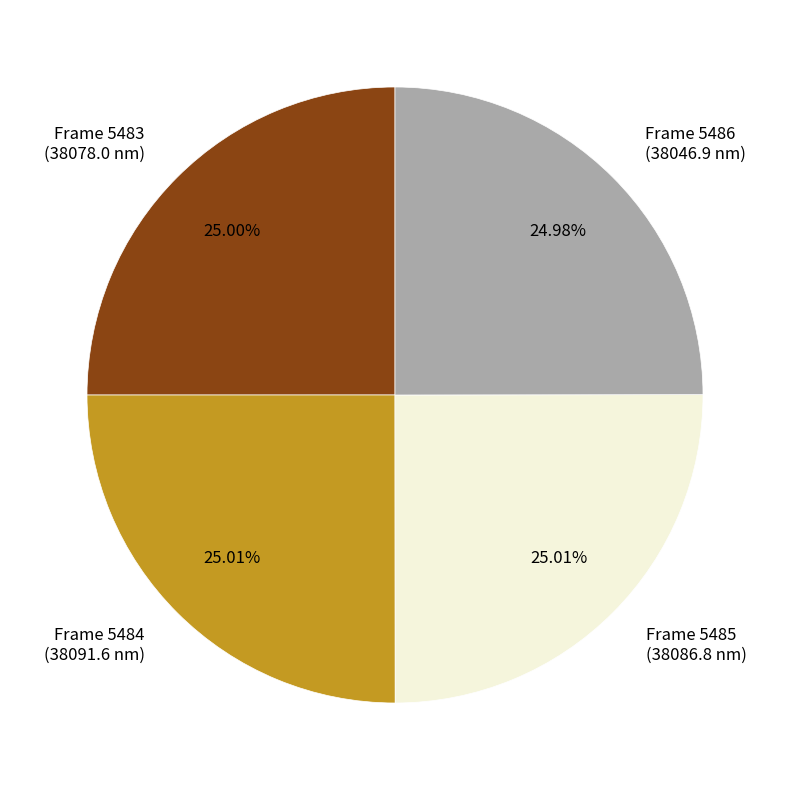

How many slices are in this pie chart?

4